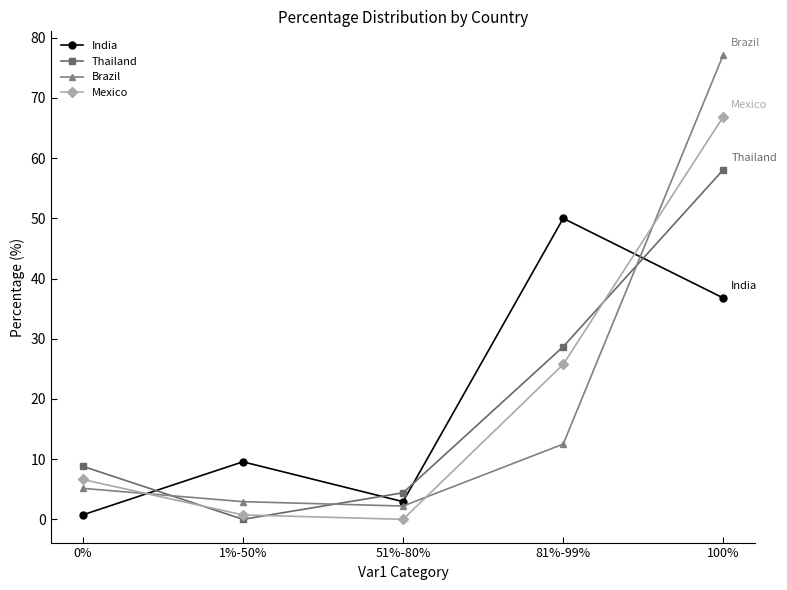

Which series has the widest spread of values?

Brazil